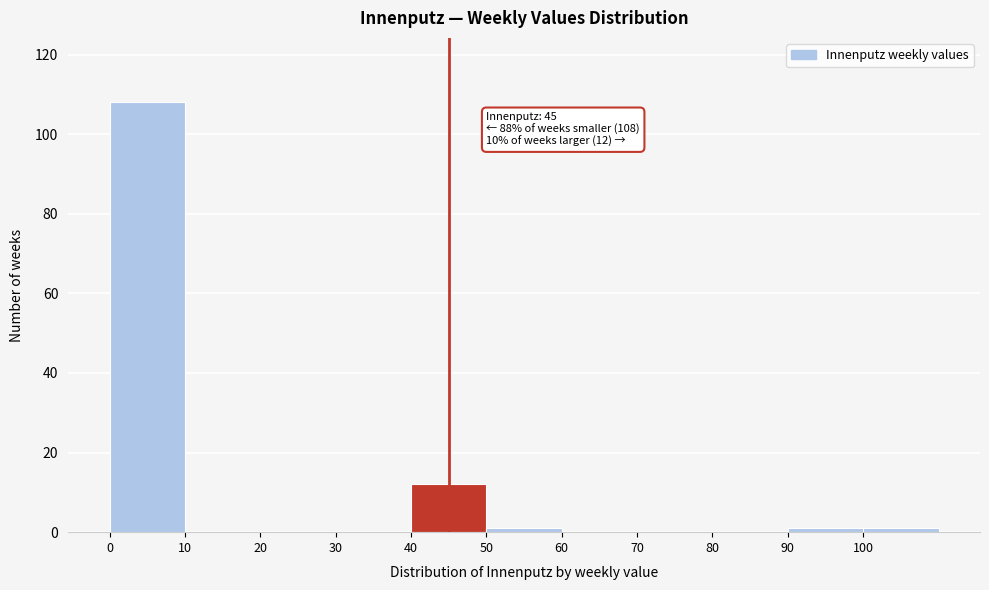

Over which range of the x-axis is the bar tallest?

0 to 10